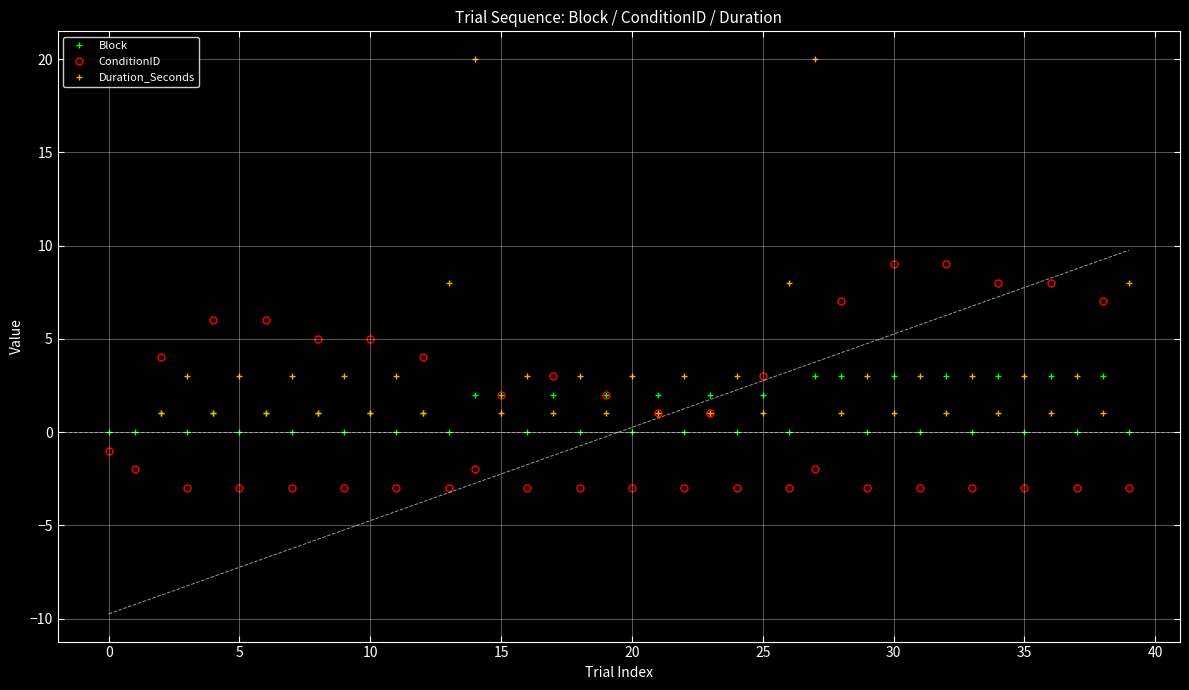

Is the value of Block at 25 greater than the value of Duration_Seconds at 16?

No